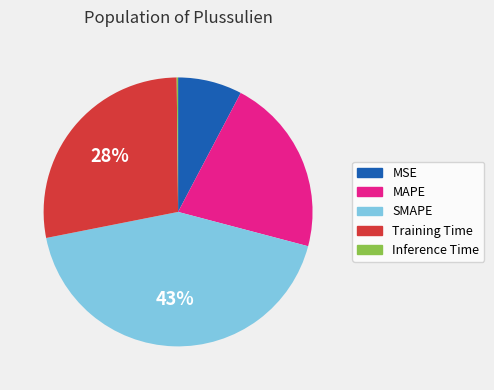

Is MAPE the majority of the pie?

No